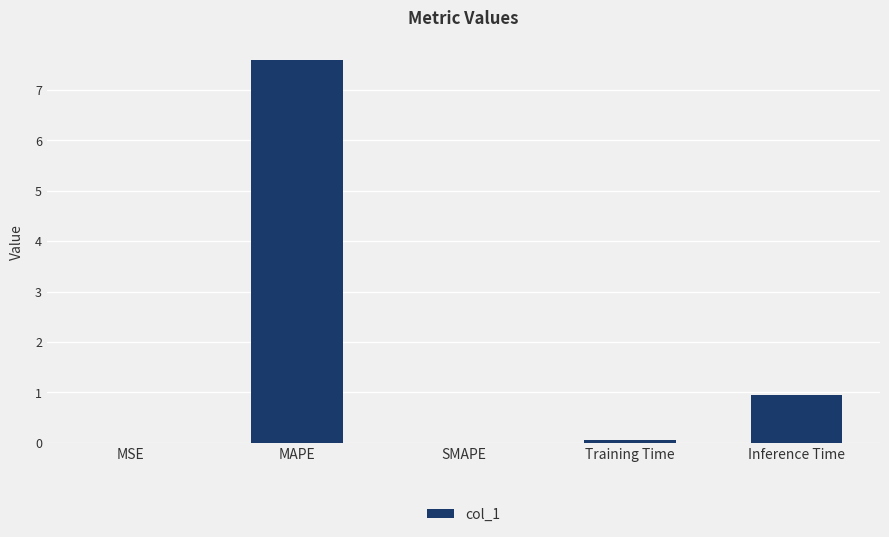

Which label corresponds to the largest value in the chart?

MAPE